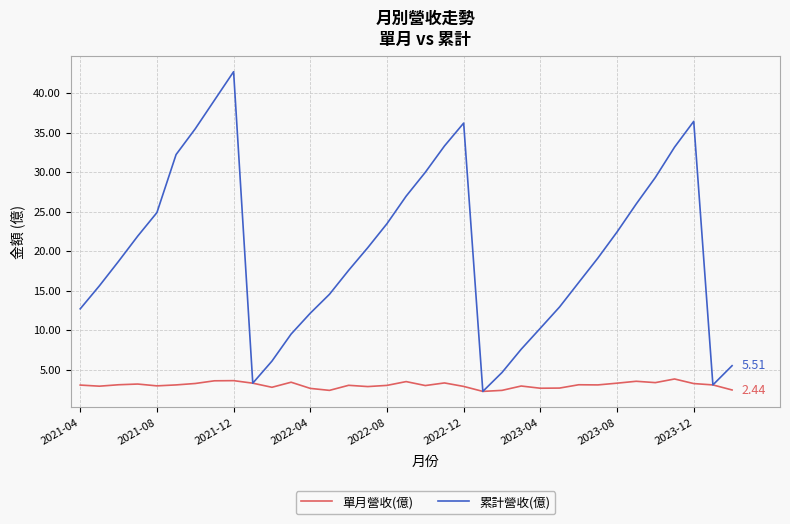

Which series has the widest spread of values?

累計營收(億)